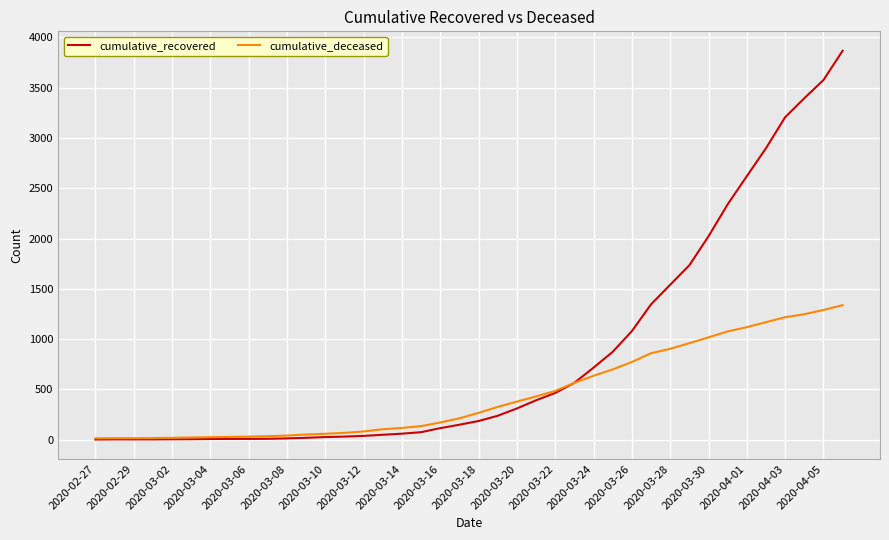

How many series are shown in this chart?

2